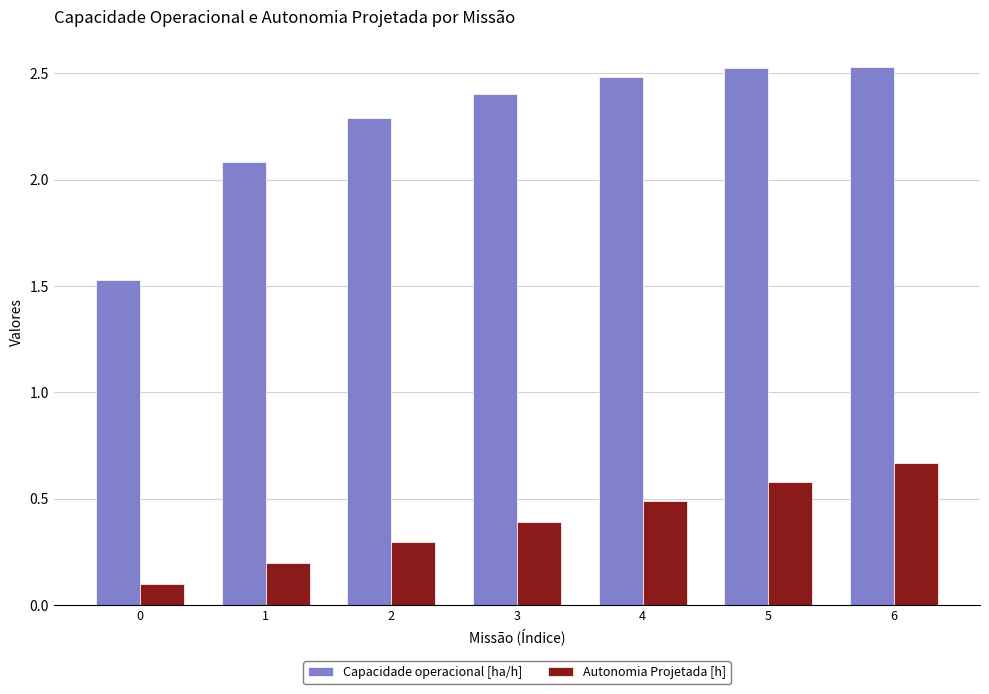

What is the average value of the Capacidade operacional [ha/h] series?

2.3